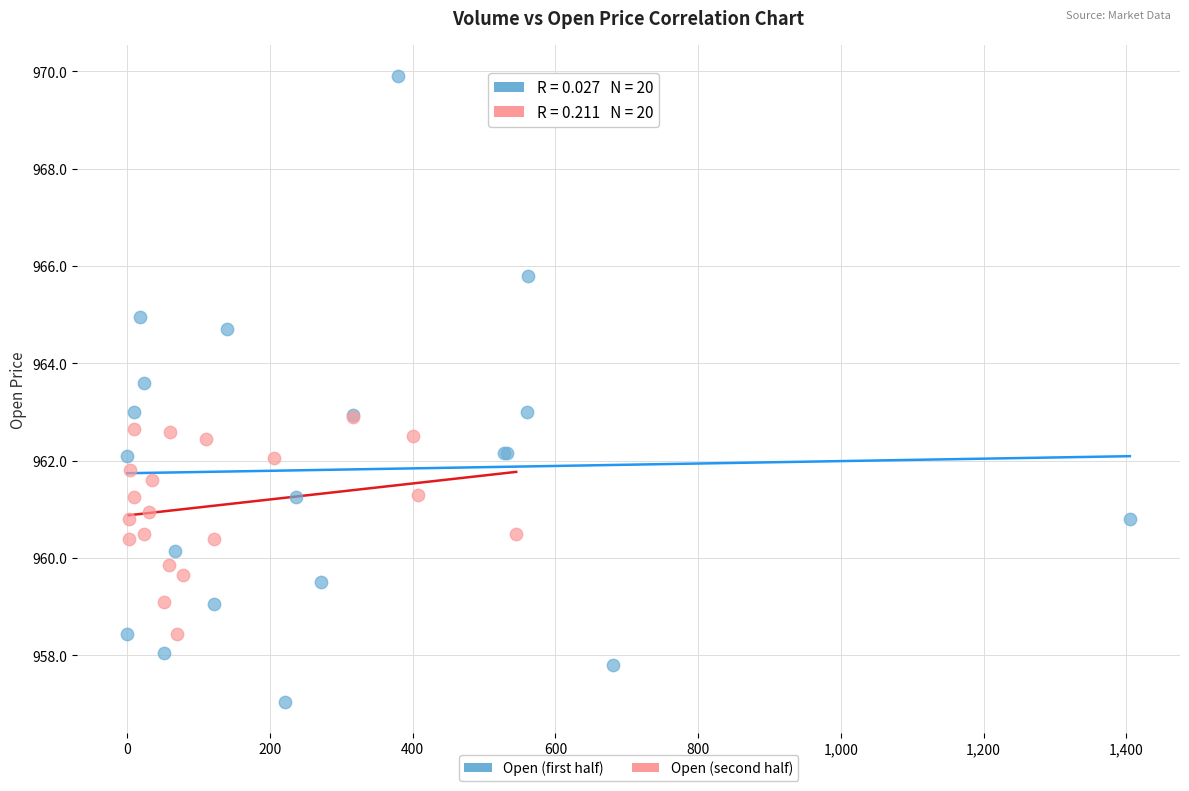

Which series has the widest spread of Y values?

Open (first half)